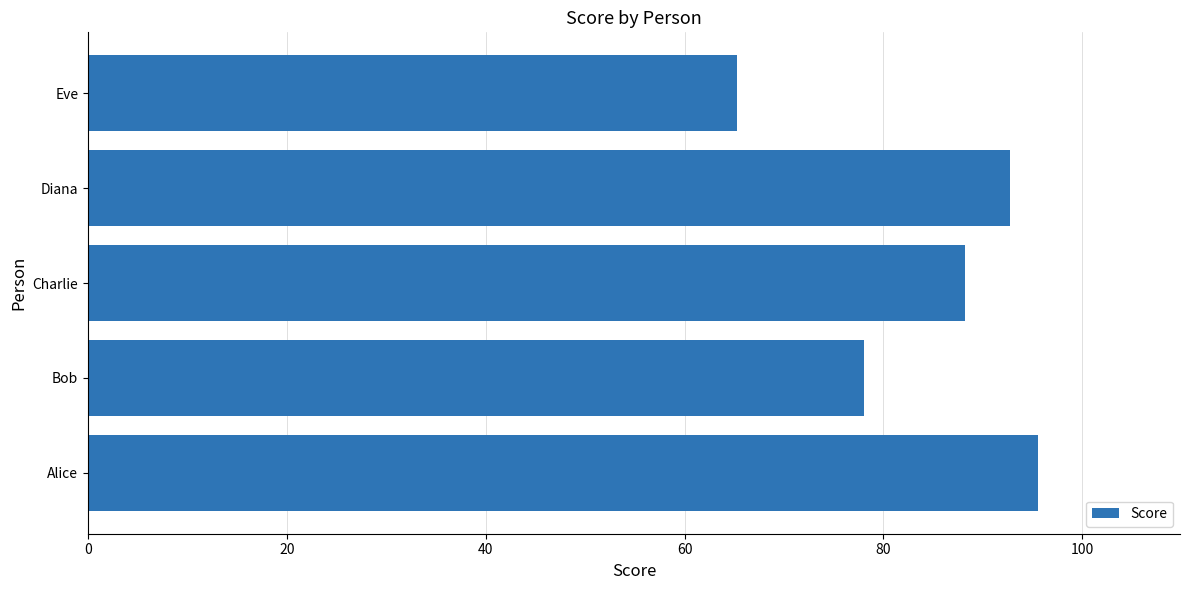

List the labels in order of value, smallest first.

Eve, Bob, Charlie, Diana, Alice